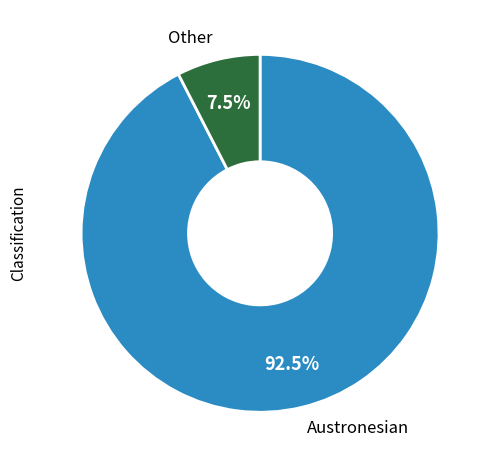

Which has a higher value, Other or Austronesian?

Austronesian